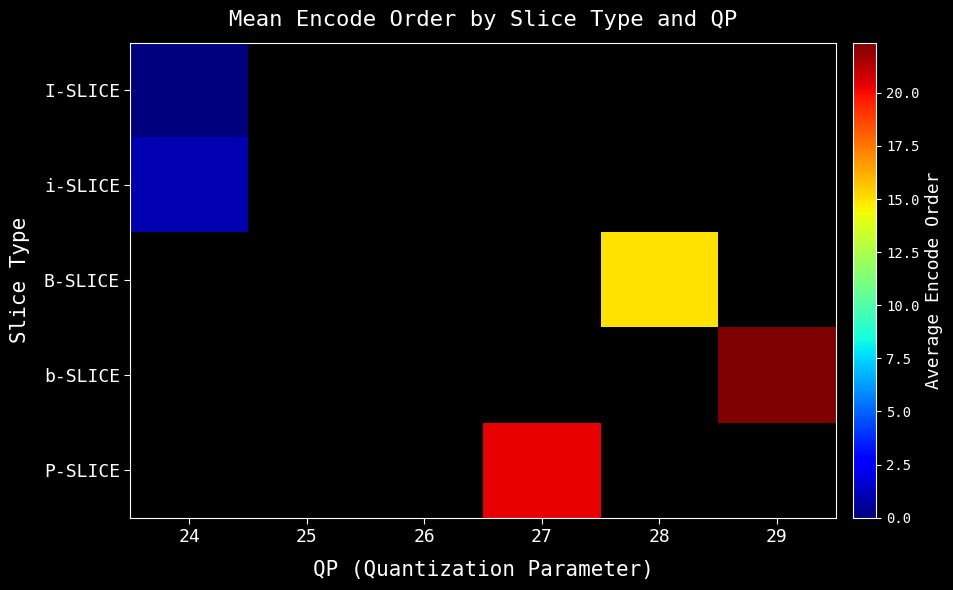

How many series are shown in this chart?

5